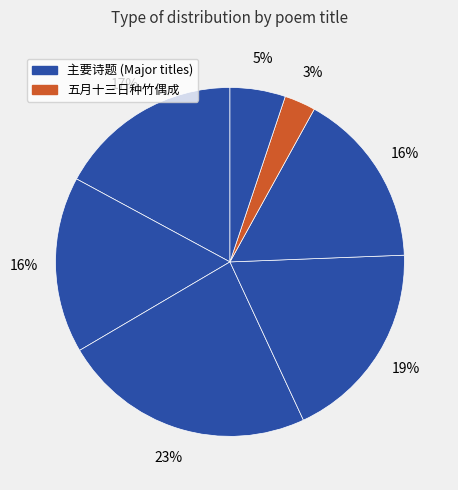

What is the smallest slice in the pie chart?

五月十三日种竹偶成